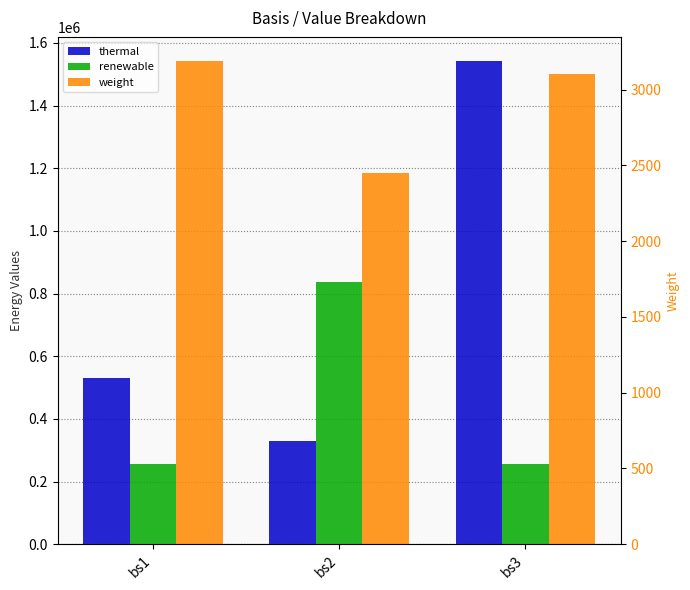

List the series in order of their overall mean, lowest first.

weight, renewable, thermal